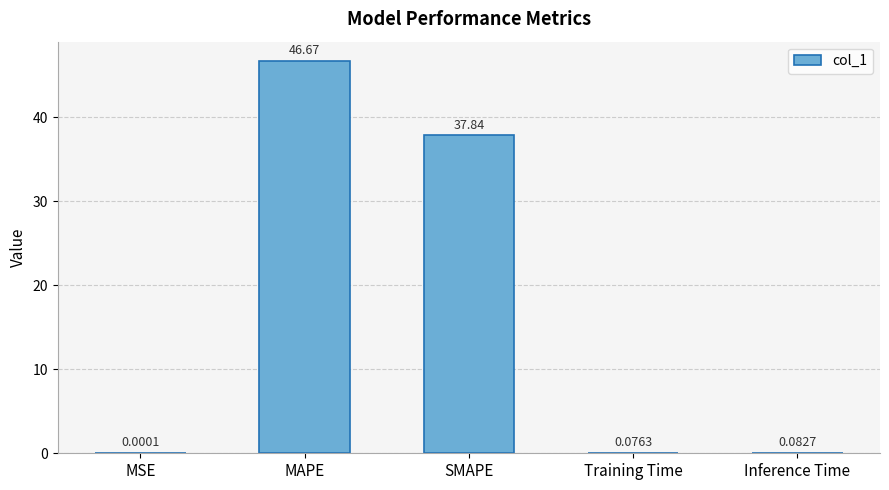

Does the chart contain stacked bars?

No